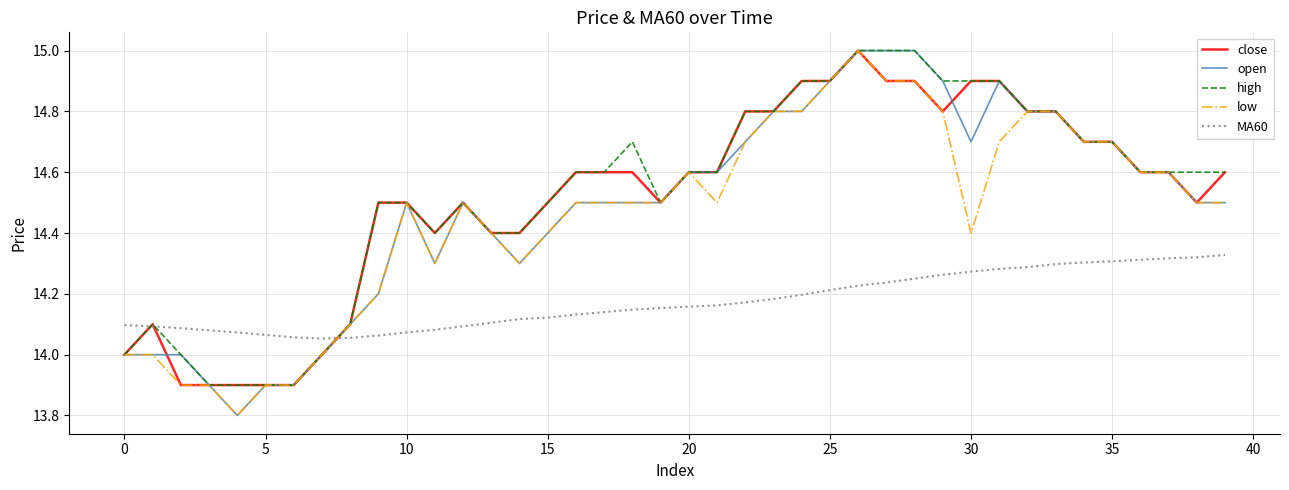

True or false: MA60 and low cross at least once.

True